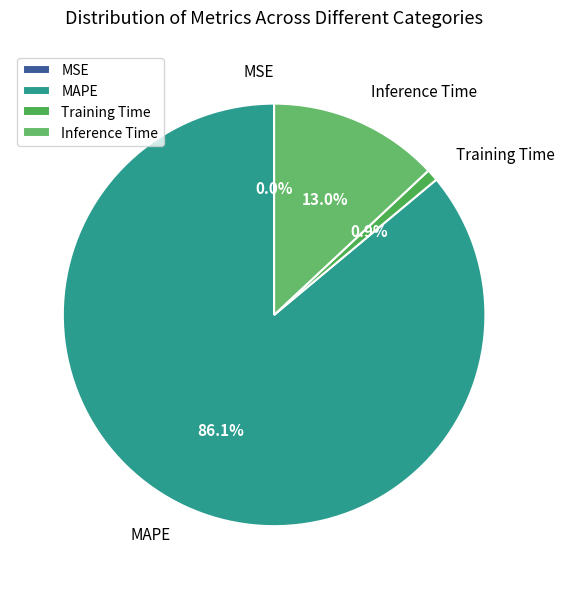

What is the largest slice in the pie chart?

MAPE